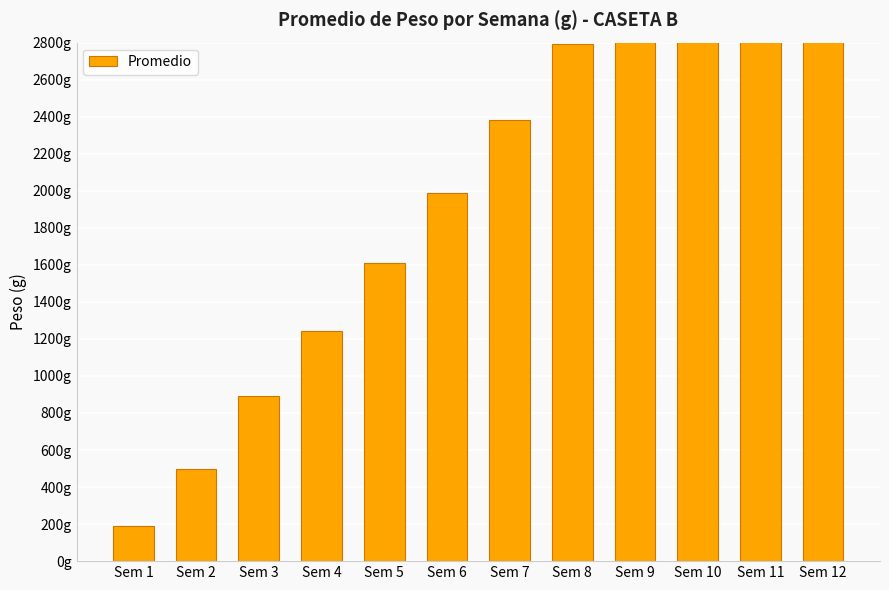

What is the sum of all values?

27176.3